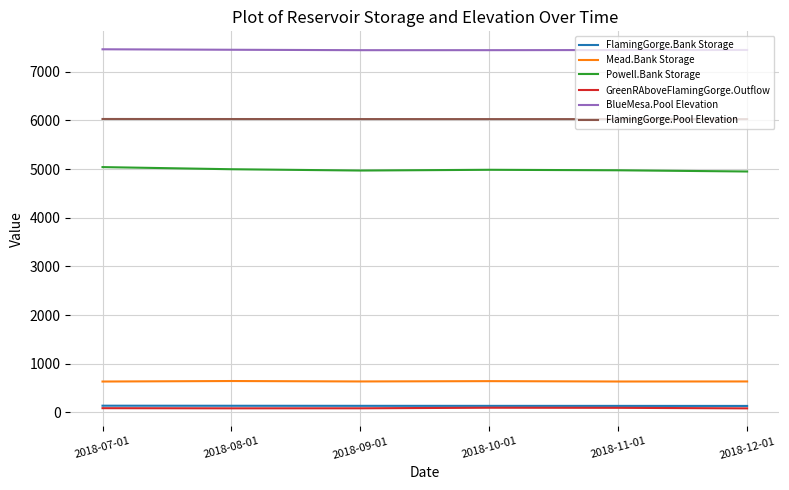

How many lines are shown in the chart?

6